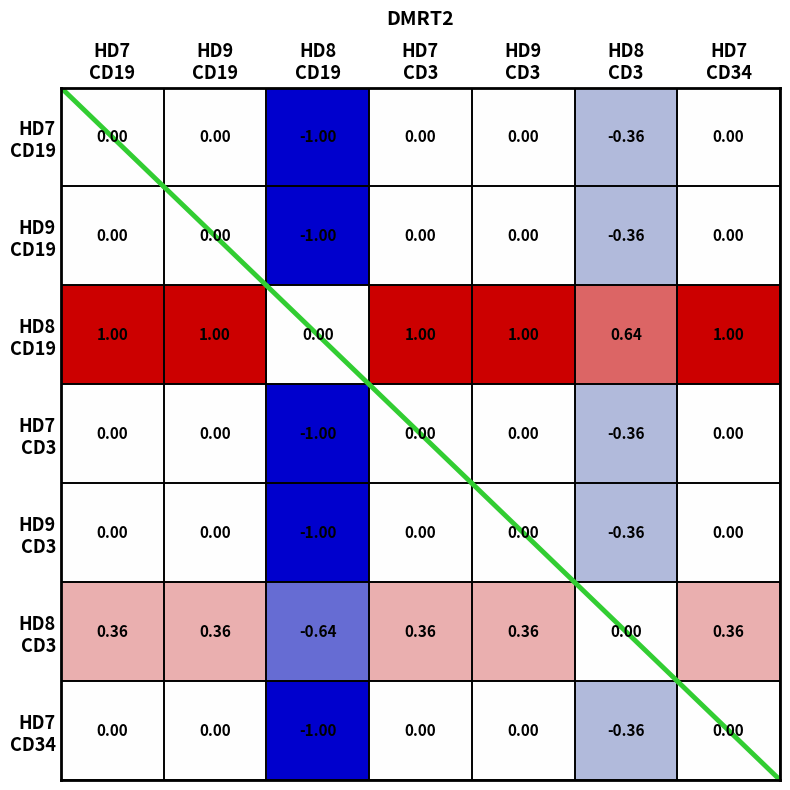

What is the minimum value shown in the chart?

-1.0